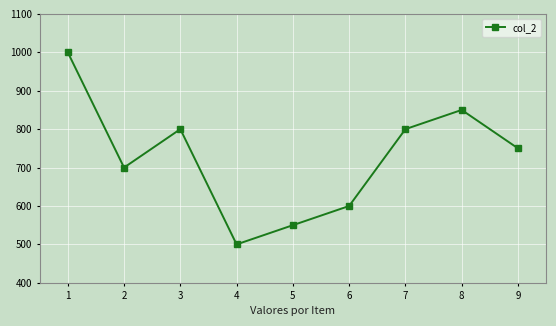

What is the difference between the values at 5 and 8?

300